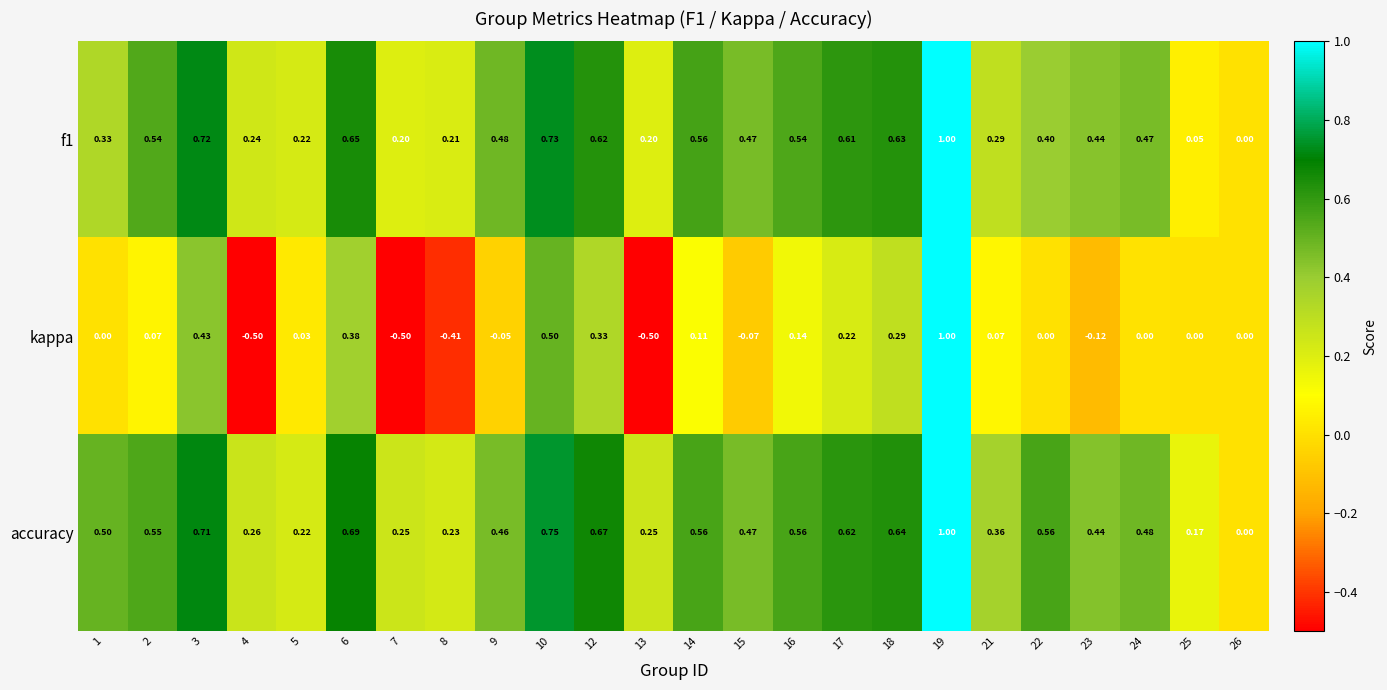

Between 19 and 21, which series saw the biggest shift?

kappa